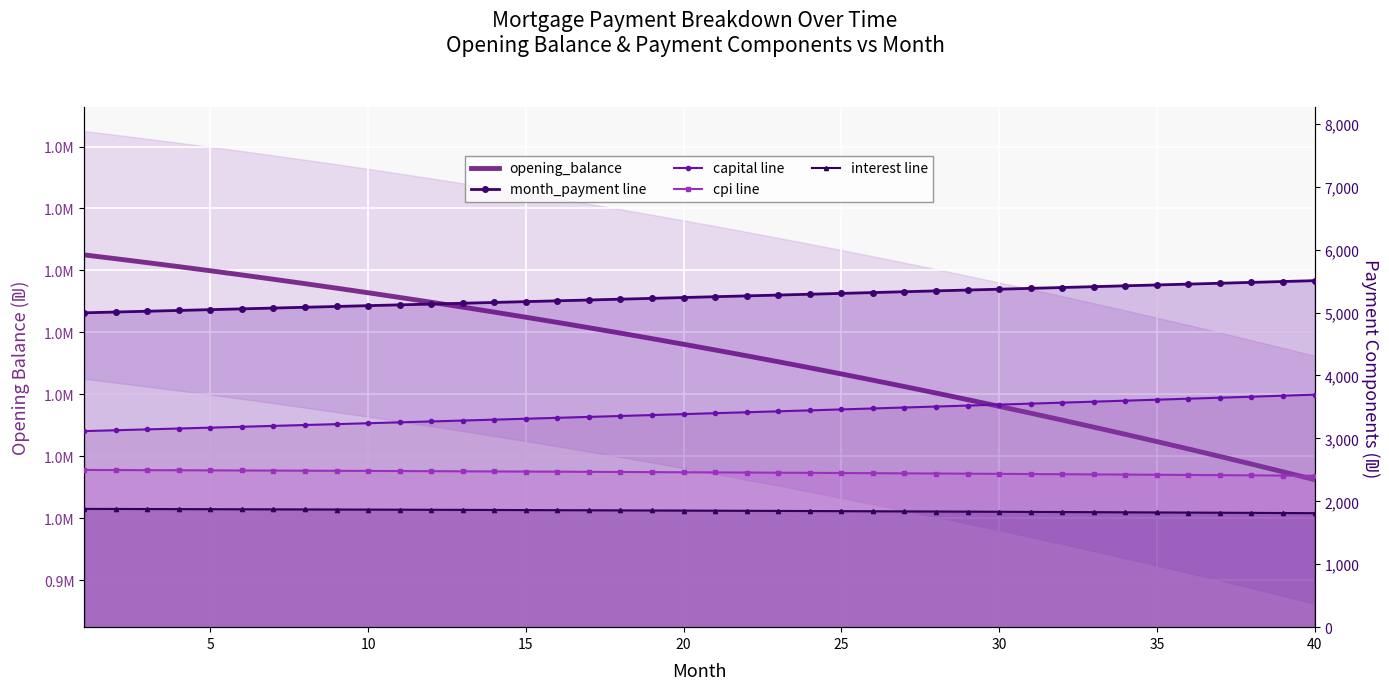

What is the maximum value shown in the chart?

1002500.0